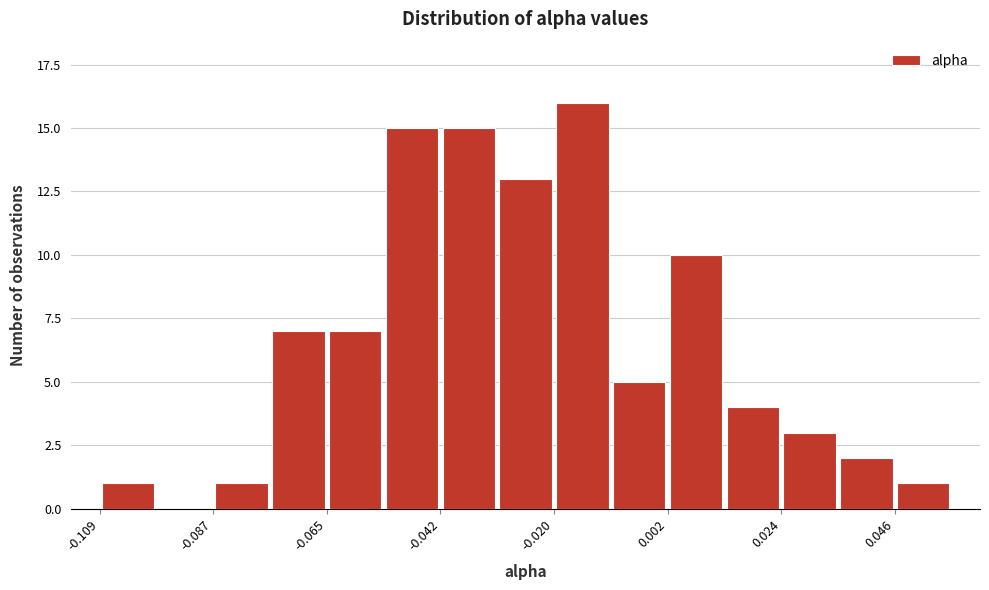

Around what value on the x-axis is the tallest bar? Give the approximate position of its centre, as read against the axis.

-0.015